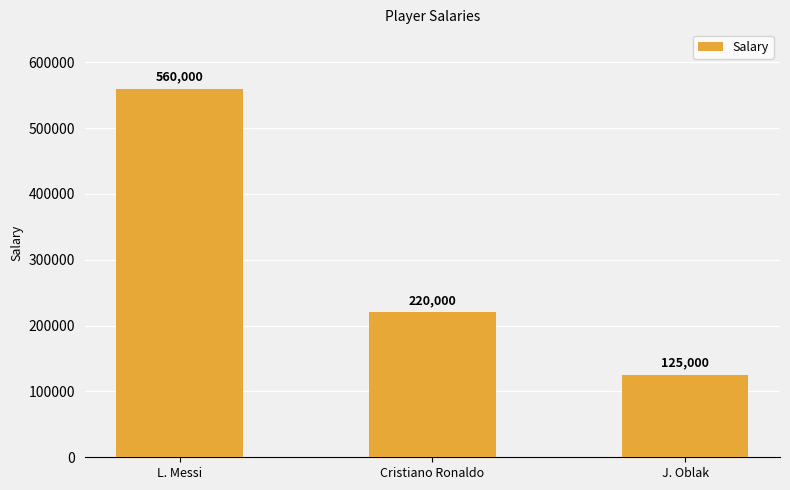

Rank the categories by value from lowest to highest.

J. Oblak, Cristiano Ronaldo, L. Messi